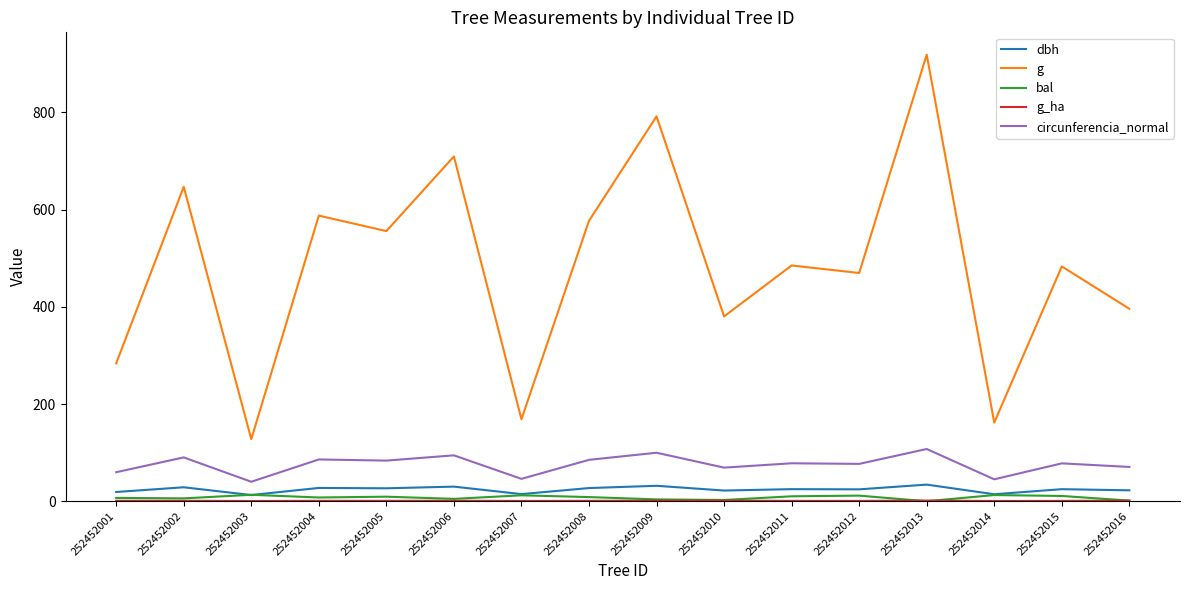

At which category is the sum across all series the highest?

252452013